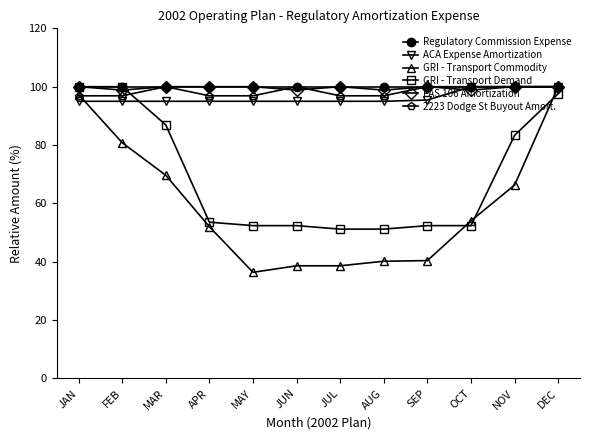

True or false: 2223 Dodge St Buyout Amort. and GRI - Transport Demand cross at least once.

True